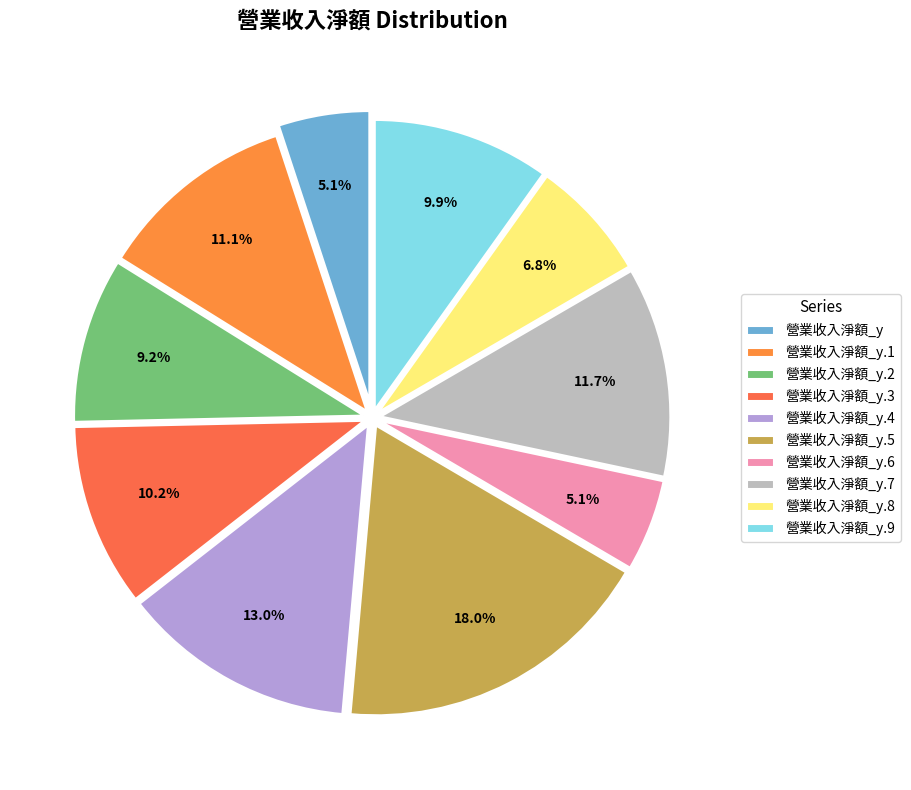

What percentage is the 營業收入淨額_y.1 slice, to the nearest percent?

11%